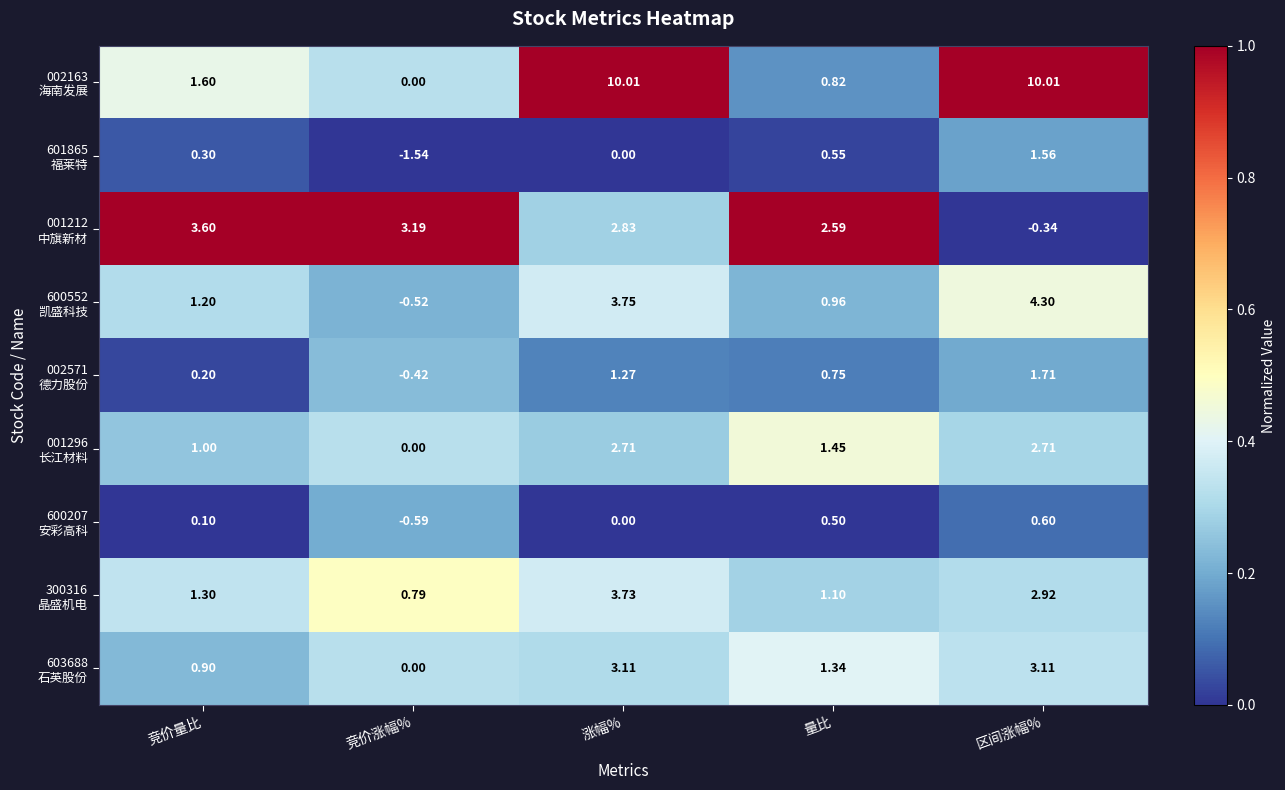

At which category is the sum across all series the highest?

涨幅%